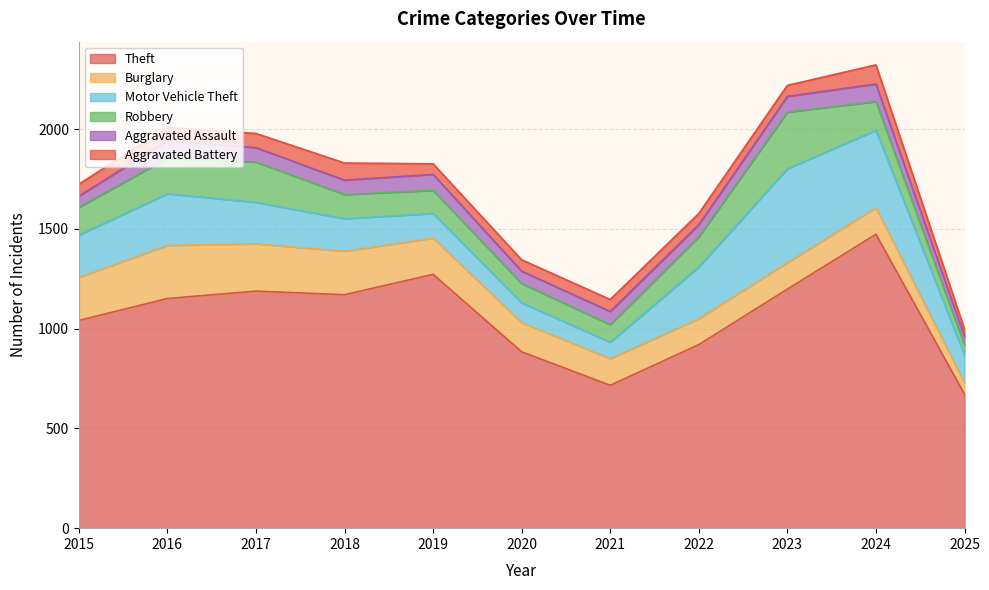

What is the average value of the Robbery series?

143